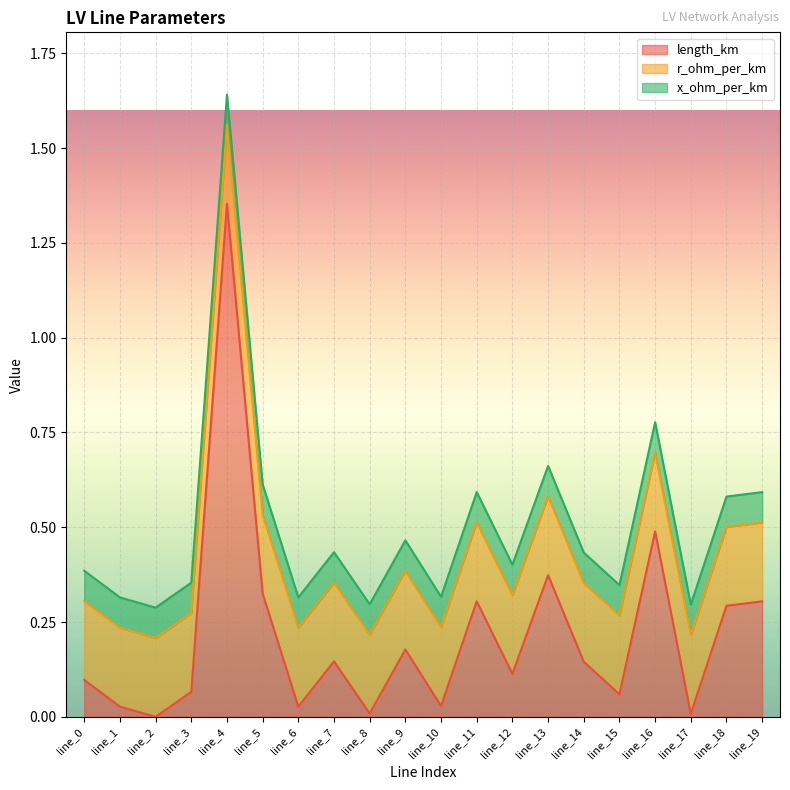

The value of x_ohm_per_km at line_8 is 0.1. True or false?

True